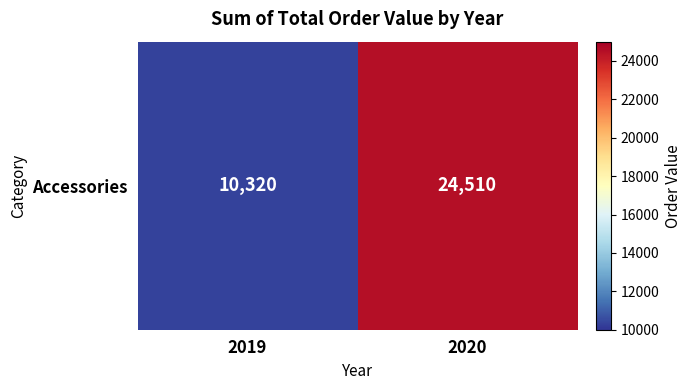

What is the average value?

17415